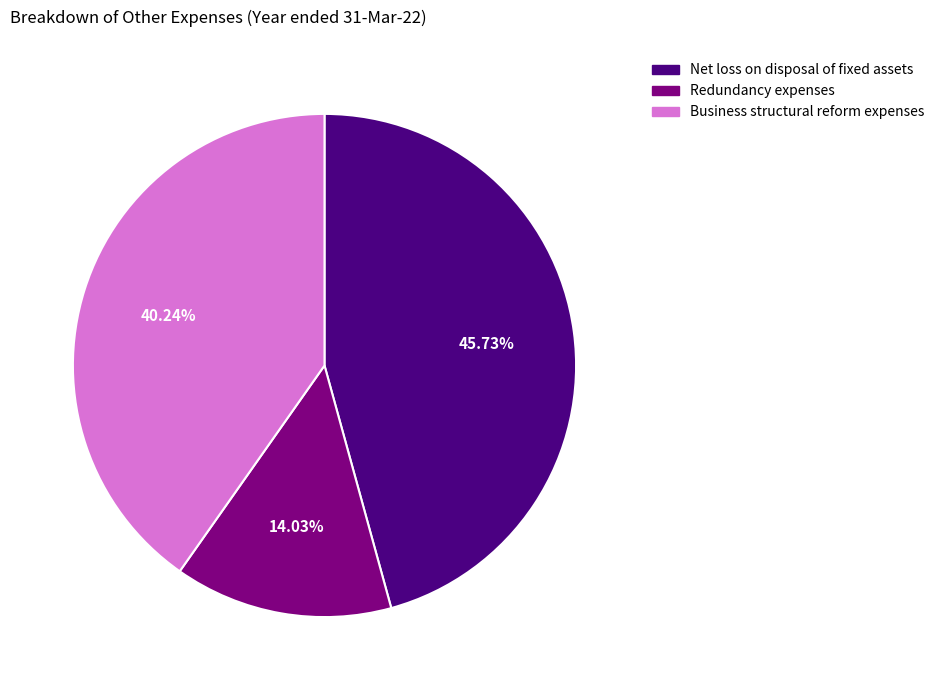

What is the smallest slice in the pie chart?

Redundancy expenses